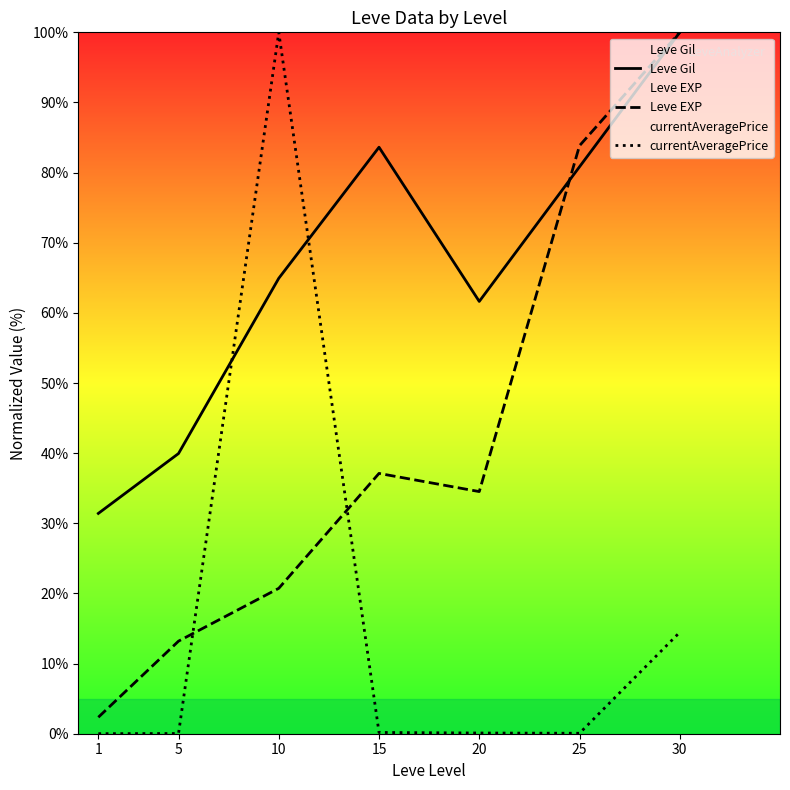

What is the total value across all series at 1?

33.8